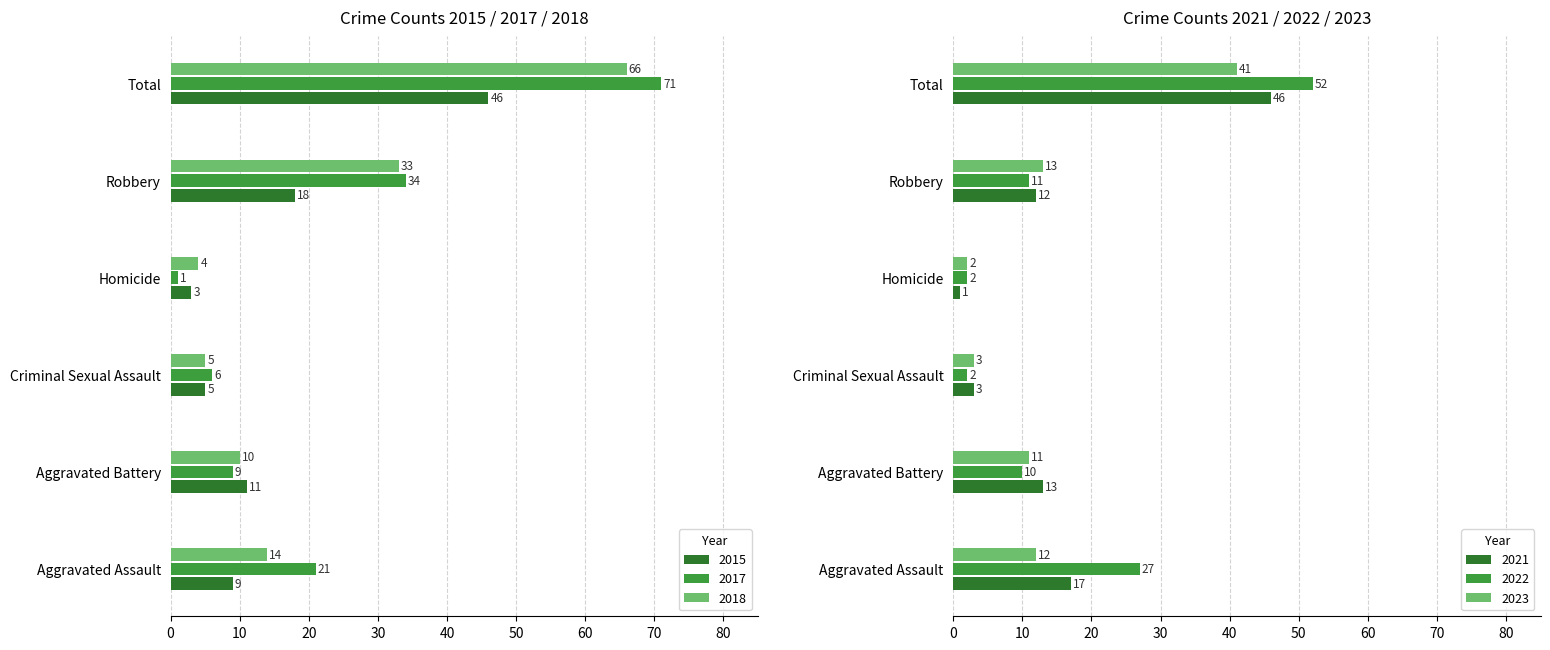

The 2021 series shows 46 at Total. True or false?

True